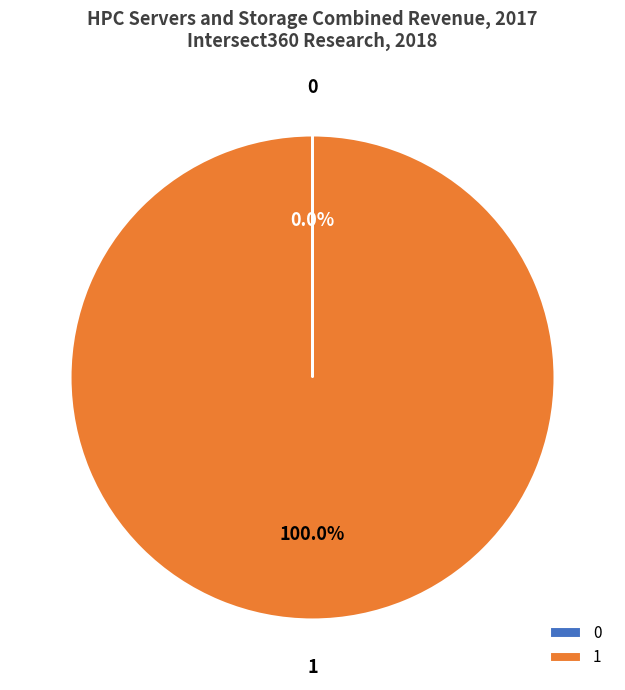

Which category accounts for the majority?

1